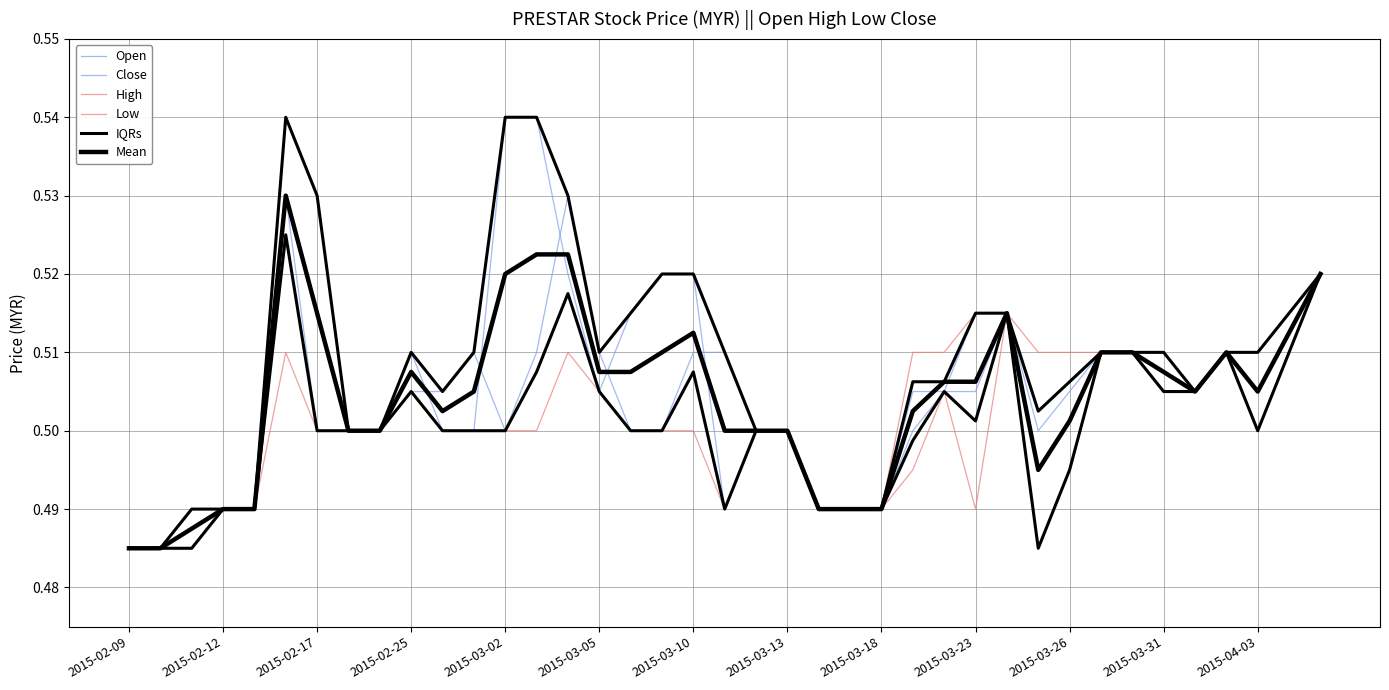

Which series has the largest range (max minus min)?

Open